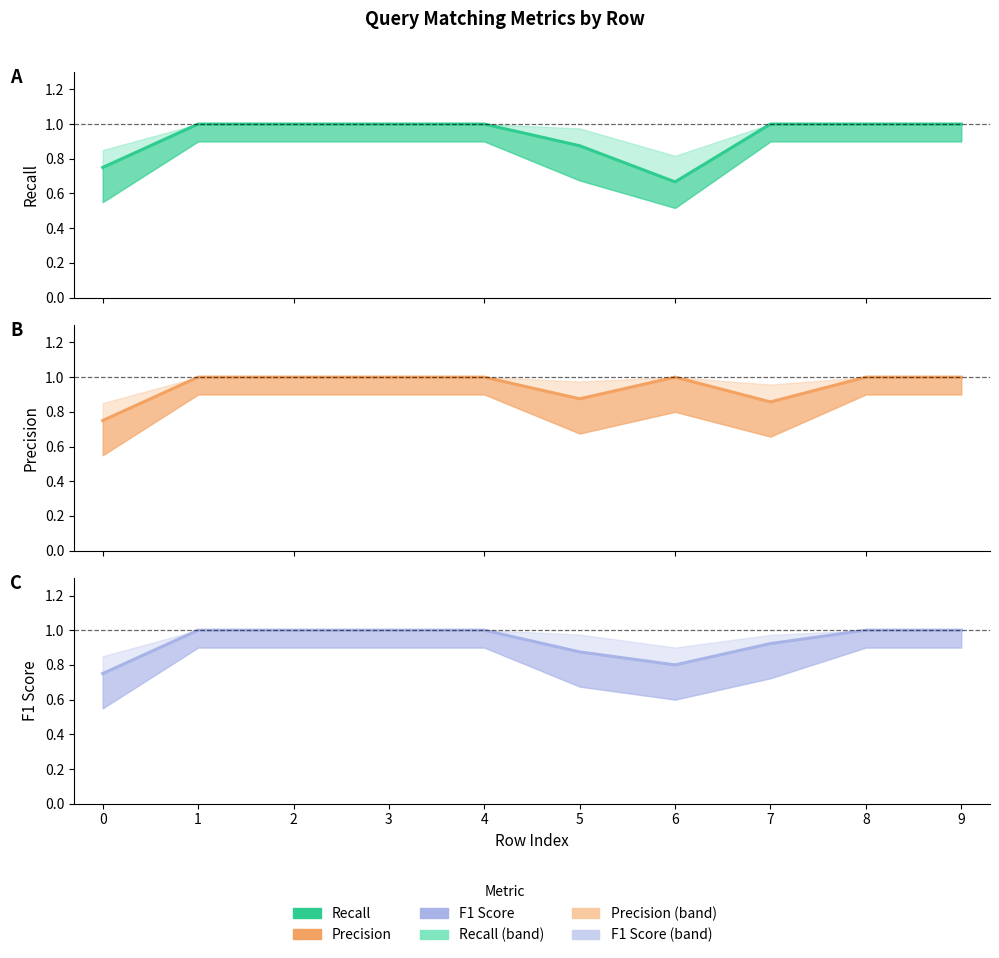

In Recall, how many points are lower than both neighbors (excluding endpoints)?

1